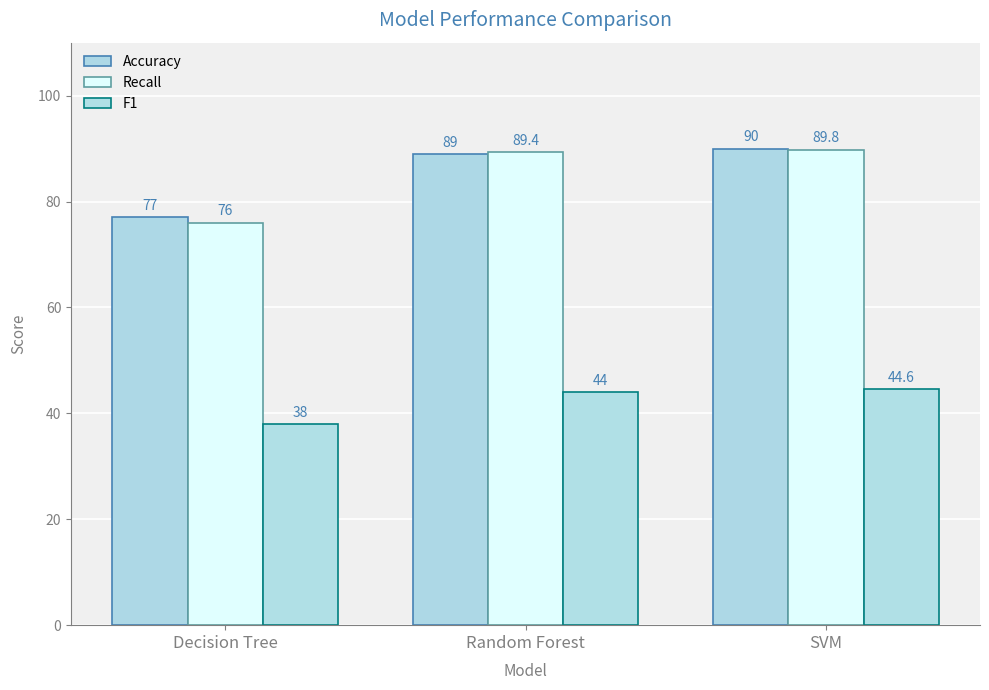

What is the smallest value displayed?

38.0